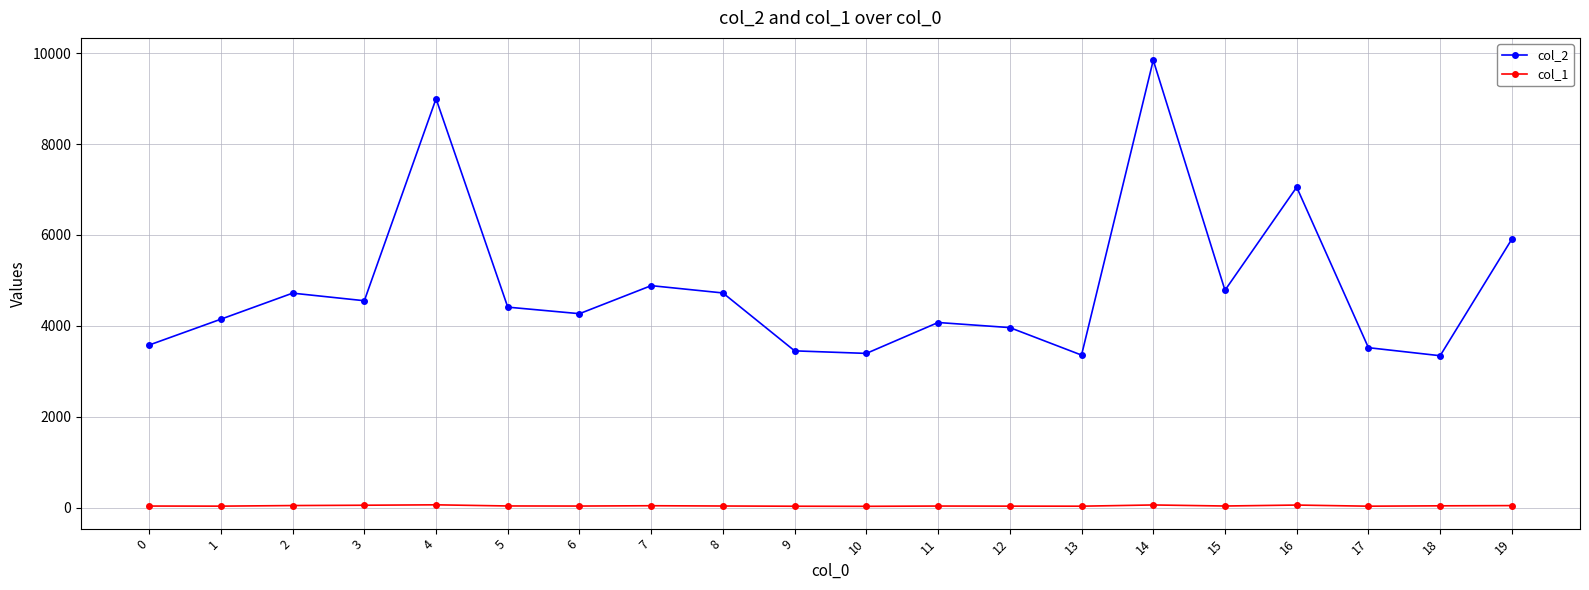

List the series in order of their overall mean, highest first.

col_2, col_1